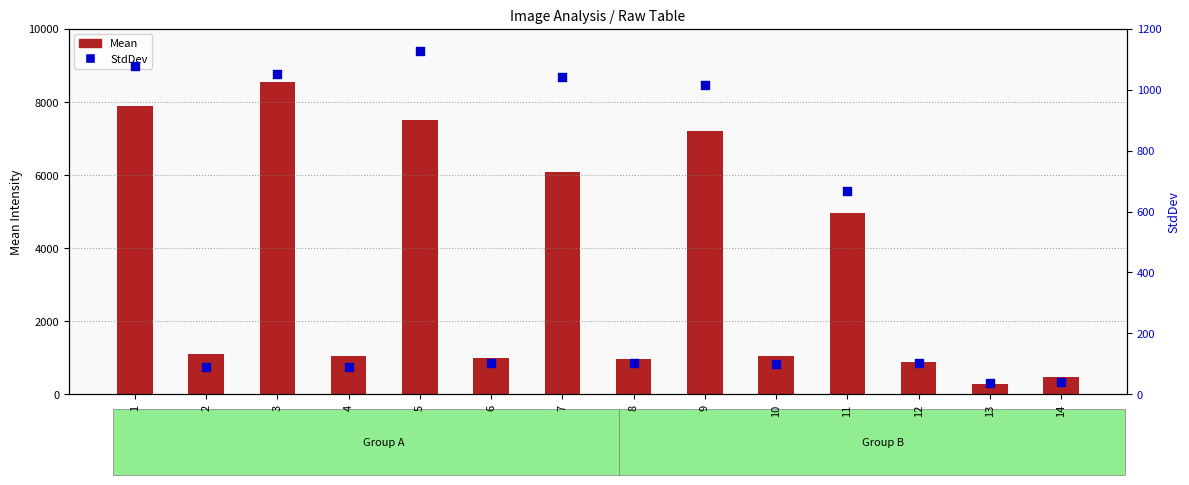

Which series reaches the minimum Y coordinate?

StdDev